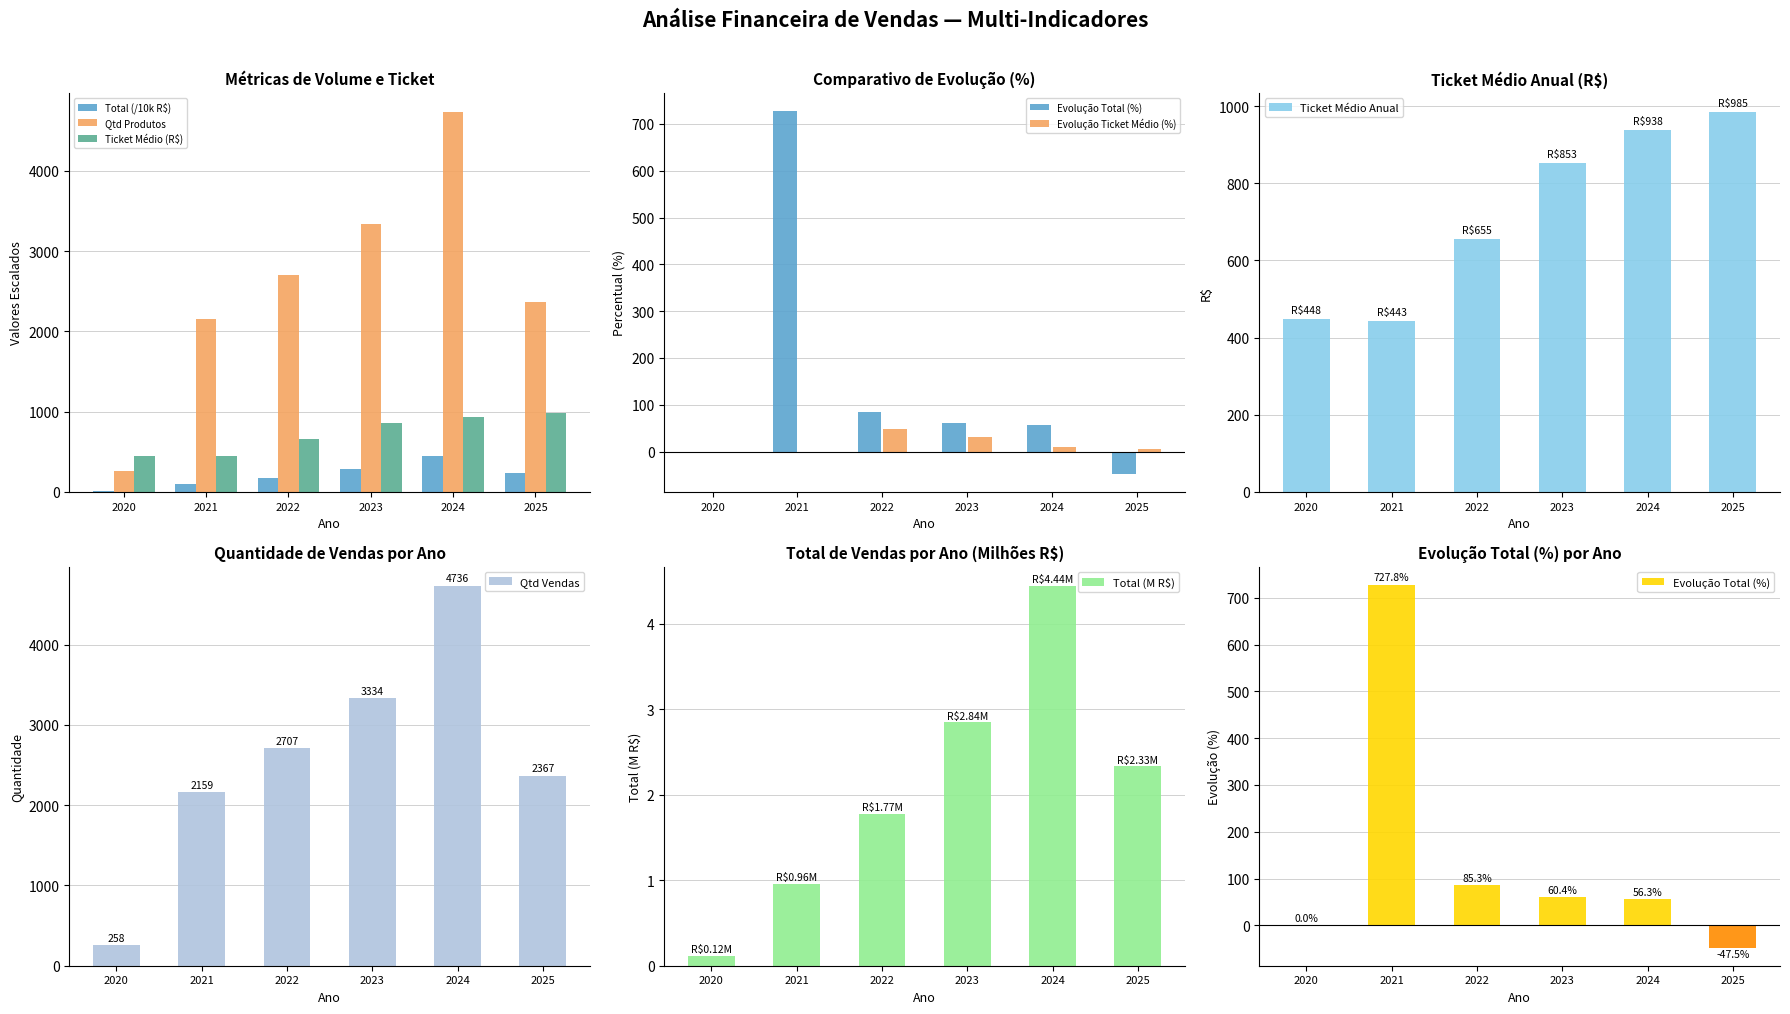

How many data points in Qtd Produtos are less than 2707?

3